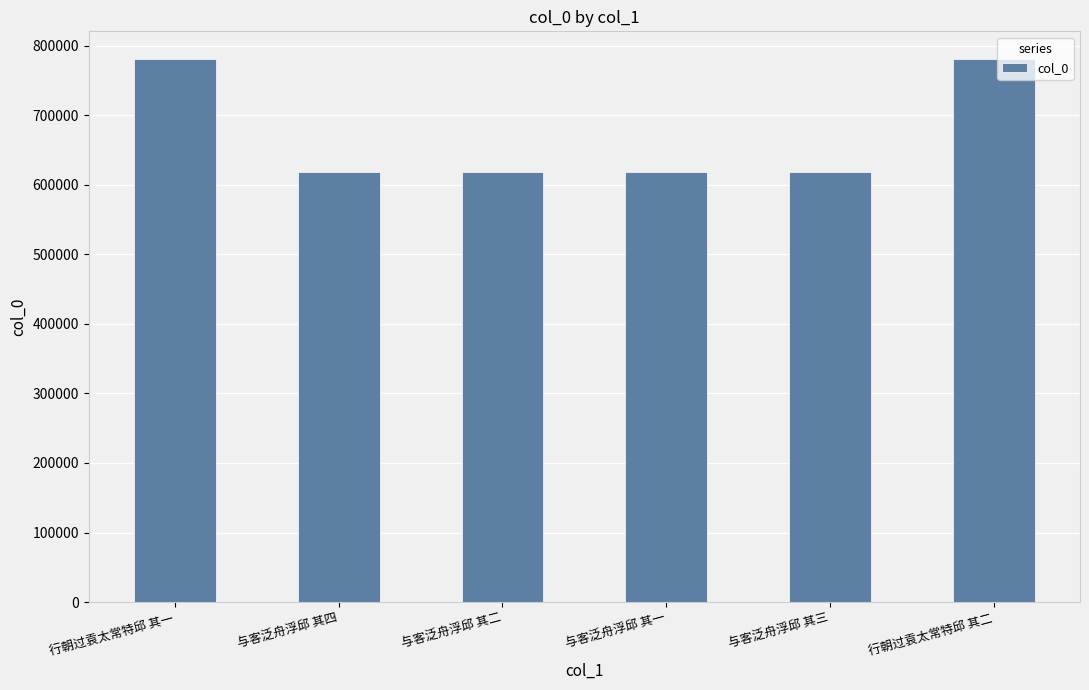

Does the chart contain stacked bars?

No